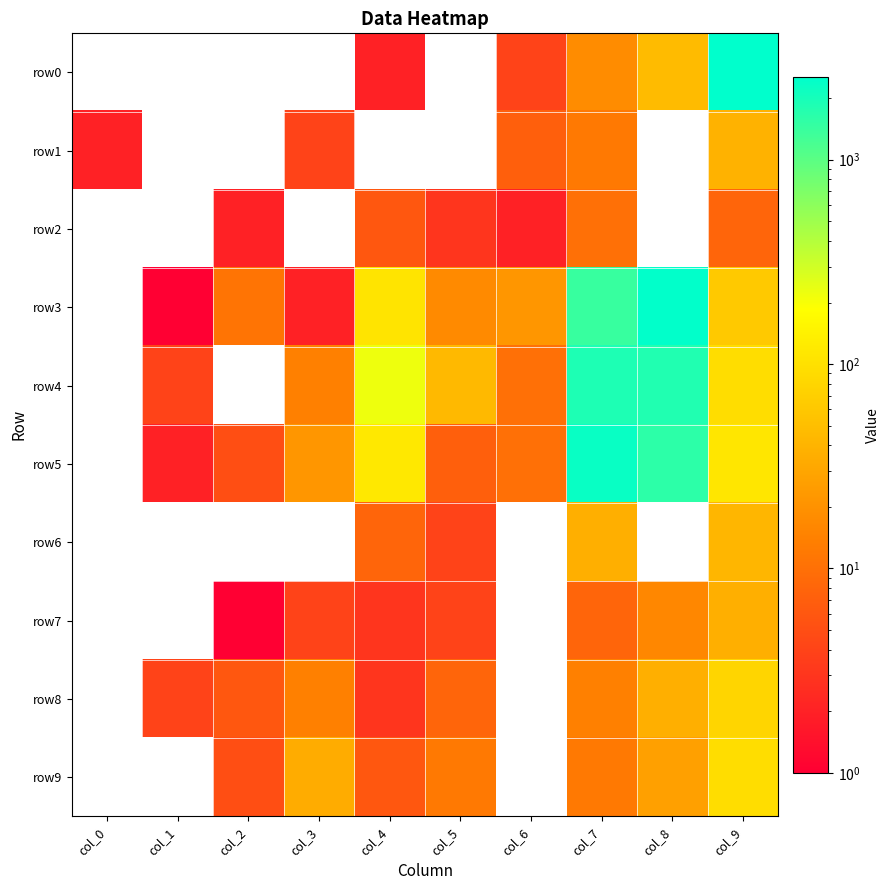

Which series changed the most between col_4 and col_5?

row4